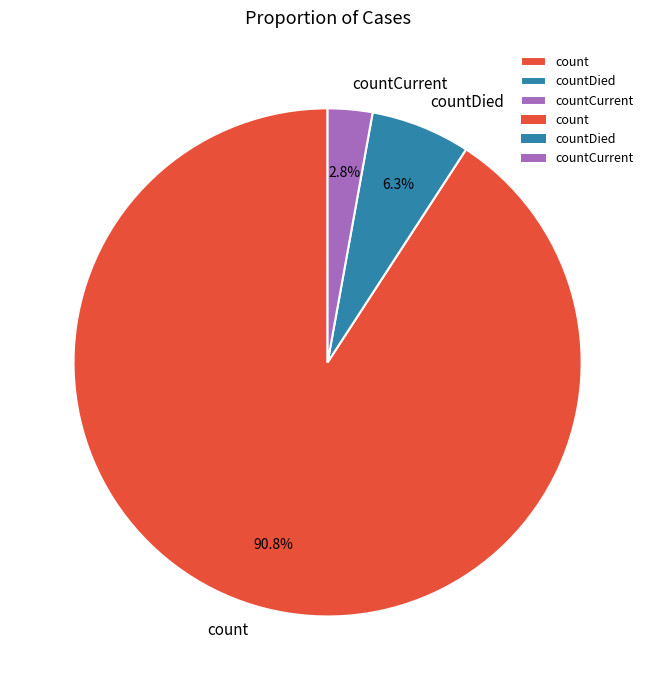

Combined, do count and countDied account for over 50%?

Yes